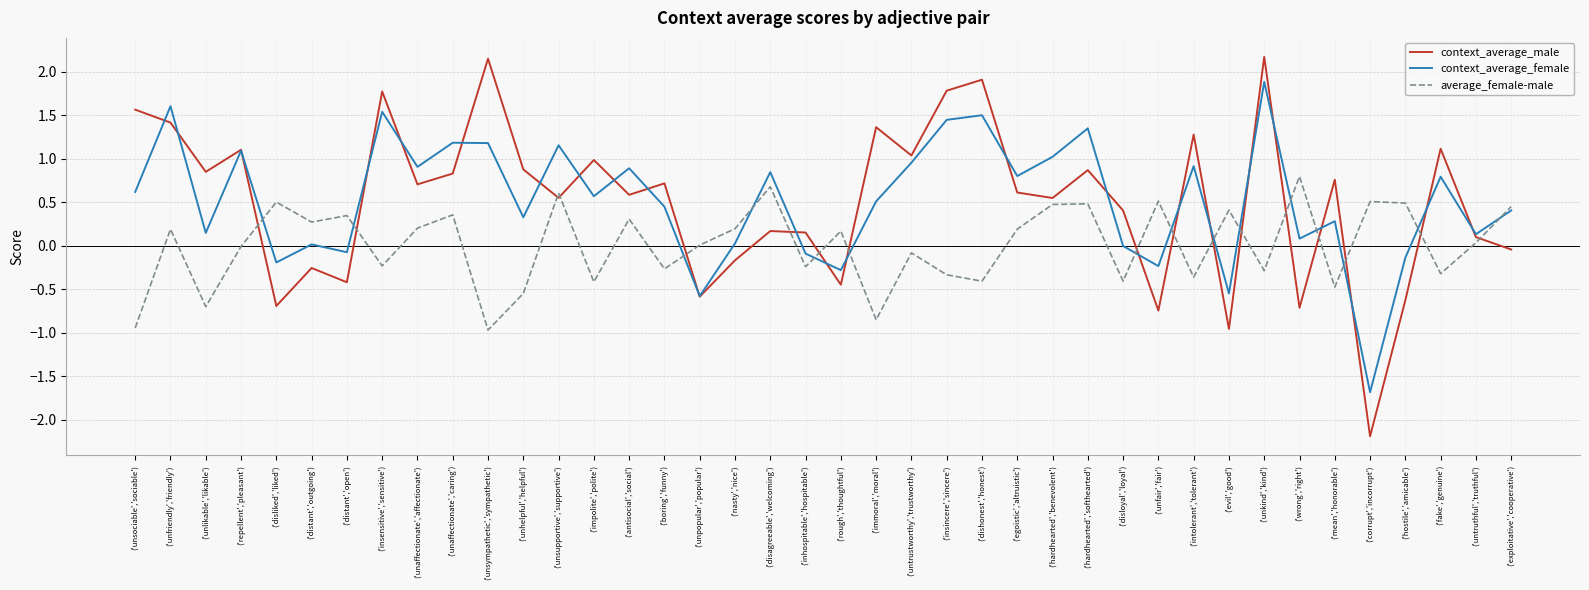

Where do average_female-male and context_average_male first cross each other?

('repellent','pleasant') and ('disliked','liked')